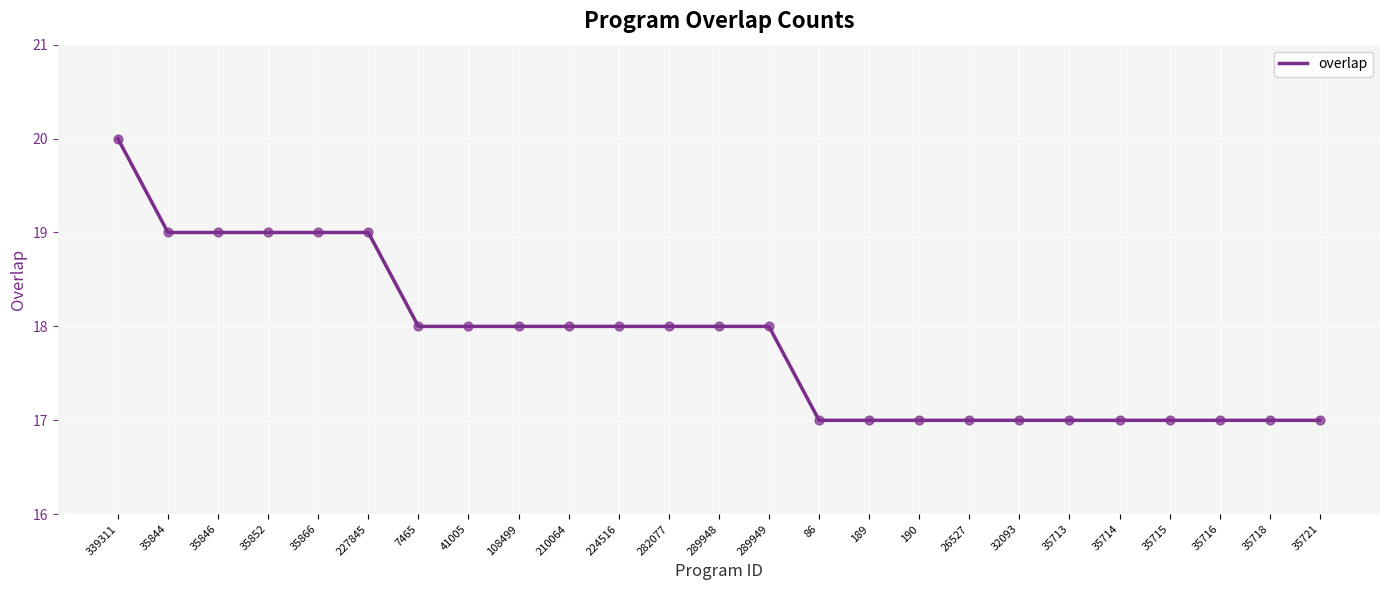

Between 35866 and 26527, which is larger?

35866